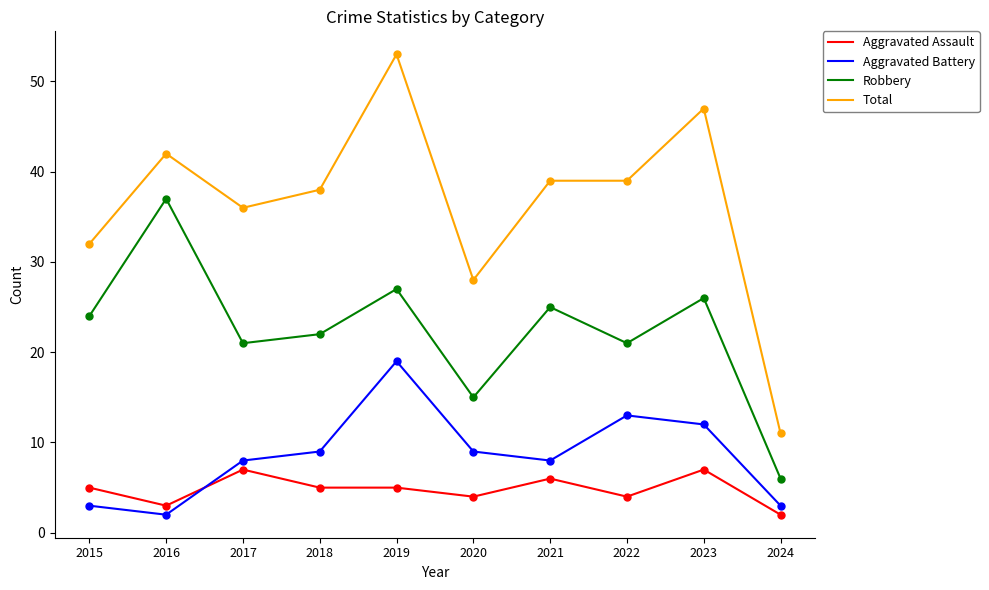

Reading left to right, extract all data points from this chart.

Aggravated Assault: 2015=5	2016=3	2017=7	2018=5	2019=5	2020=4	2021=6	2022=4	2023=7	2024=2
Aggravated Battery: 2015=3	2016=2	2017=8	2018=9	2019=19	2020=9	2021=8	2022=13	2023=12	2024=3
Robbery: 2015=24	2016=37	2017=21	2018=22	2019=27	2020=15	2021=25	2022=21	2023=26	2024=6
Total: 2015=32	2016=42	2017=36	2018=38	2019=53	2020=28	2021=39	2022=39	2023=47	2024=11